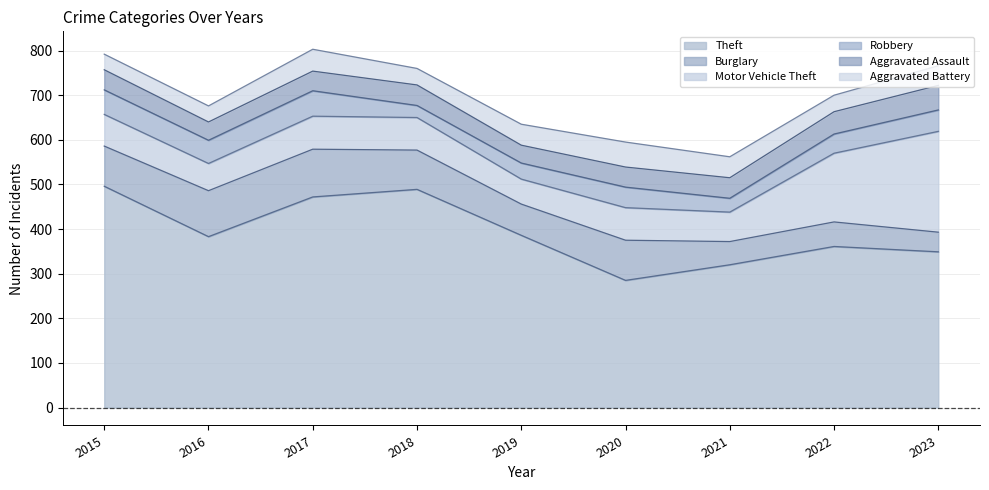

List the labels in order of Burglary value, smallest first.

2023, 2021, 2022, 2019, 2018, 2015, 2020, 2016, 2017